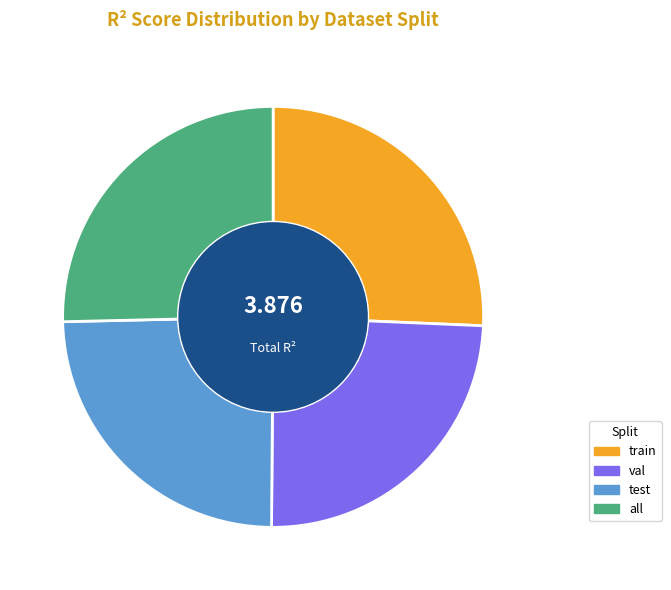

To the nearest percent, what percentage of the pie is val?

24%